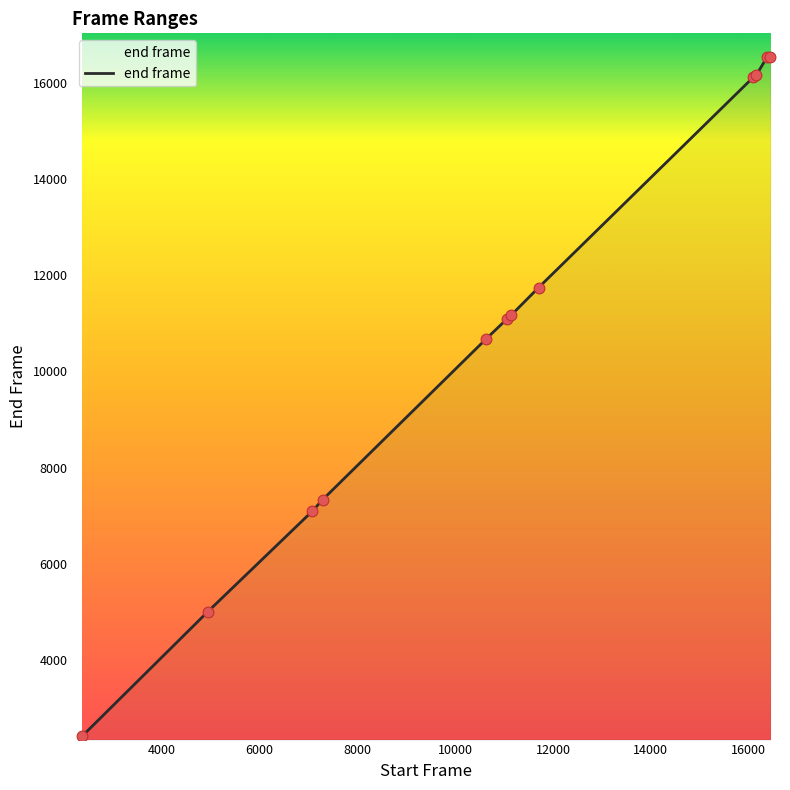

What is the maximum value shown in the chart?

16540